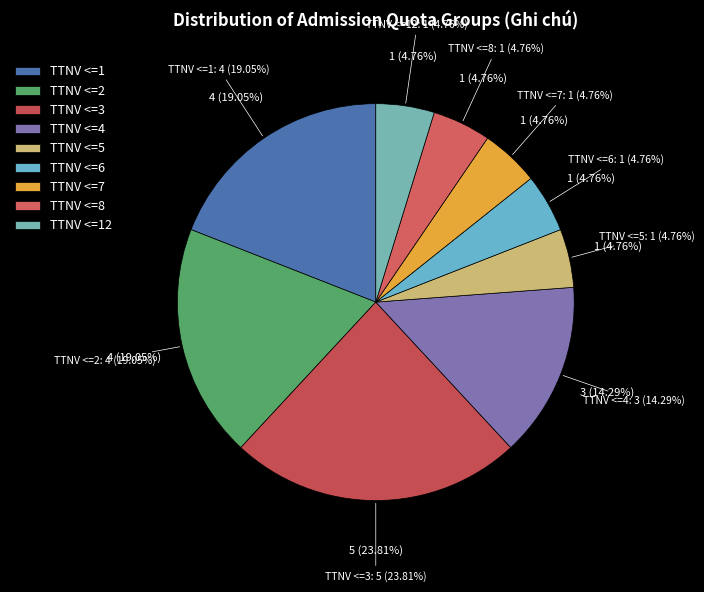

Which category has the biggest portion of the pie?

TTNV <=3